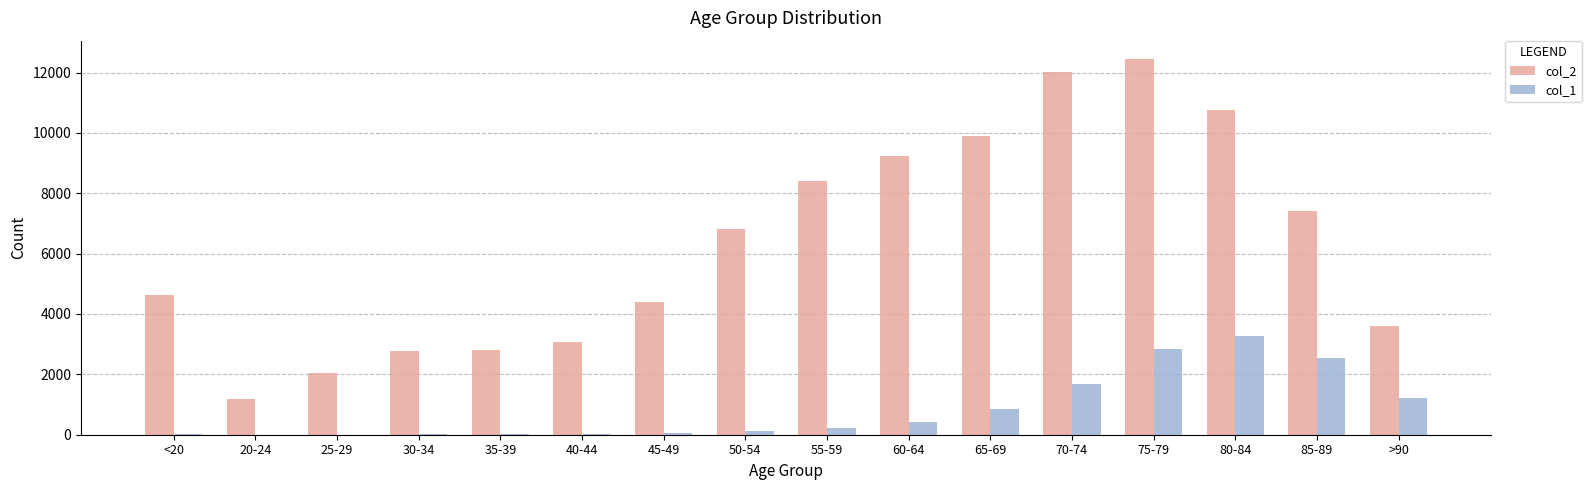

The value of col_2 at 85-89 is 1666. True or false?

False